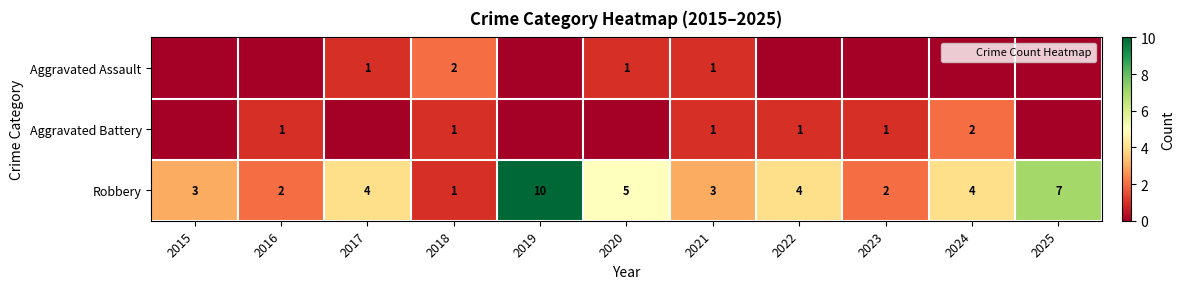

Which category has the lowest value in the Robbery series?

2018